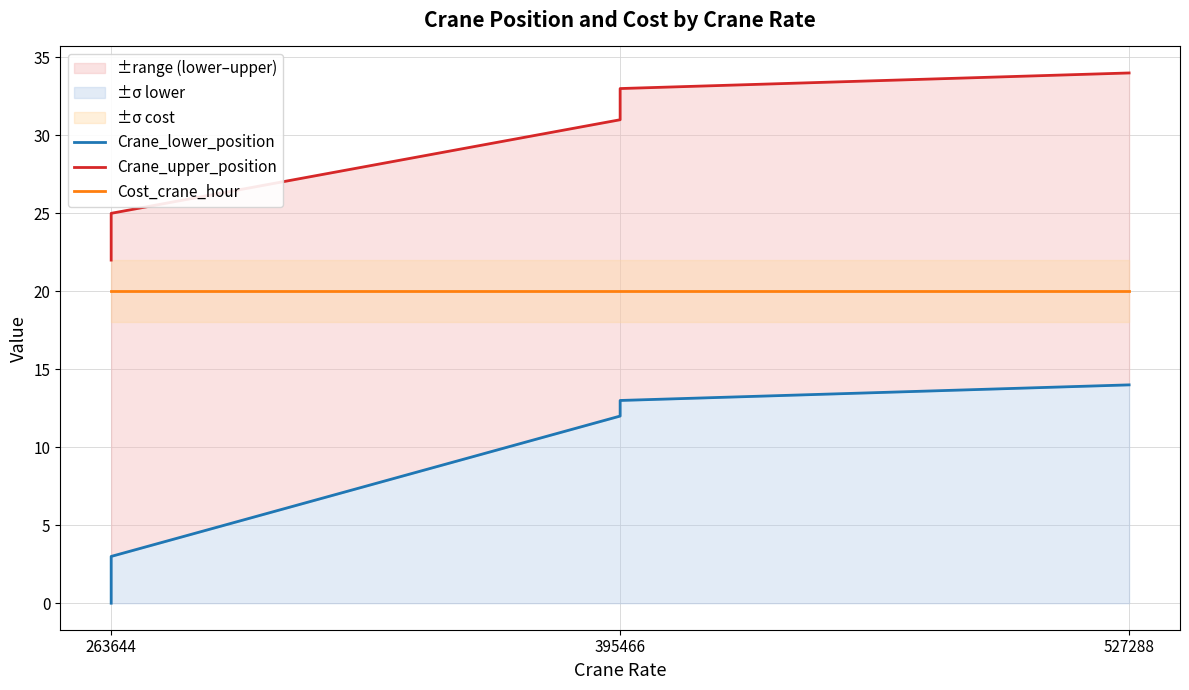

Which label corresponds to the smallest value in the chart?

263644